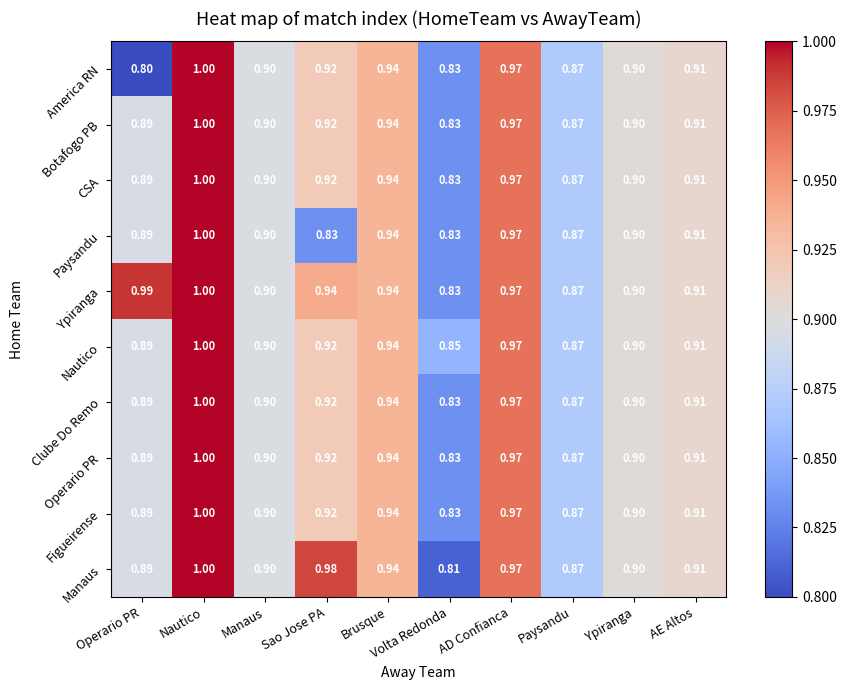

Where is Botafogo PB nearest to the value 0?

Volta Redonda